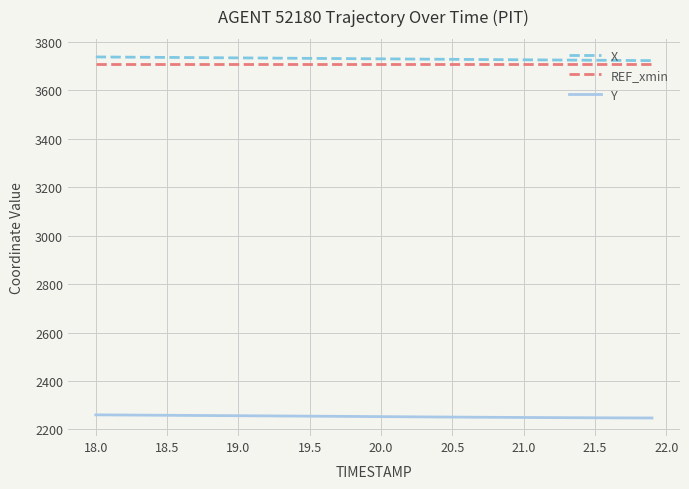

True or false: Y and REF_xmin cross at least once.

False